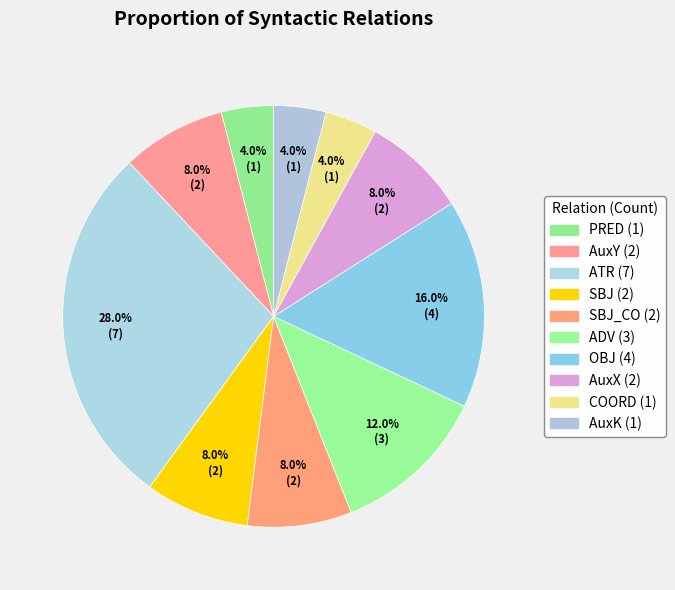

How many segments does this pie chart have?

10